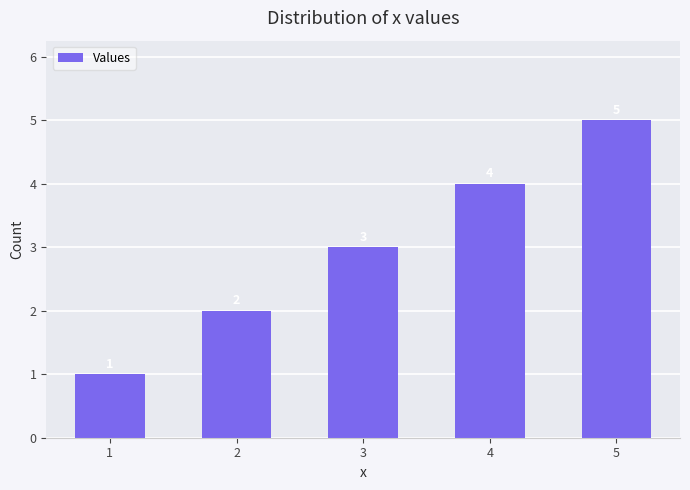

Is it true that the value at 4 is 7?

False